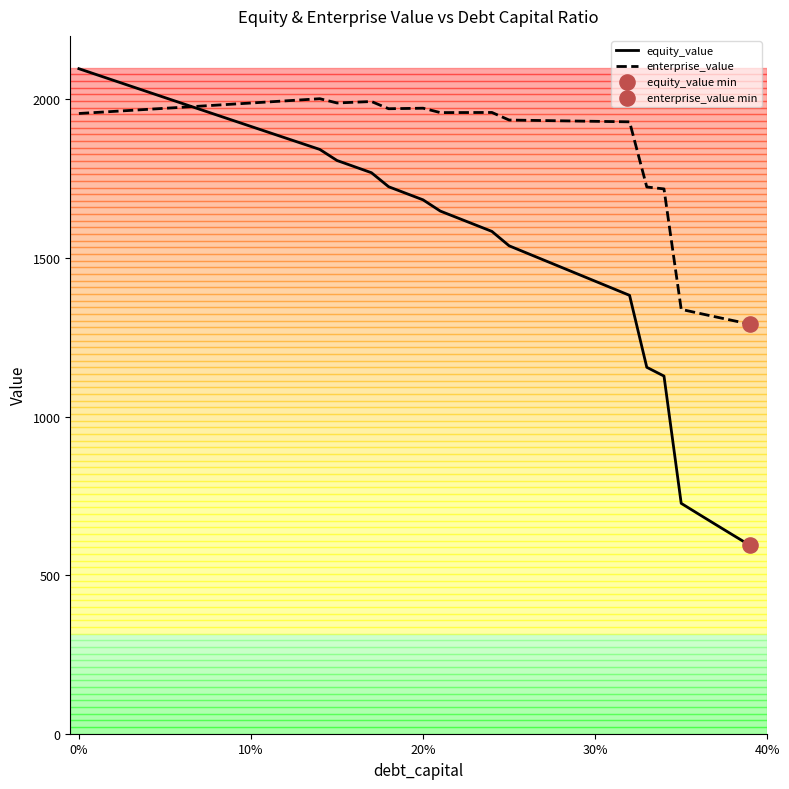

Which series has the largest range (max minus min)?

equity_value